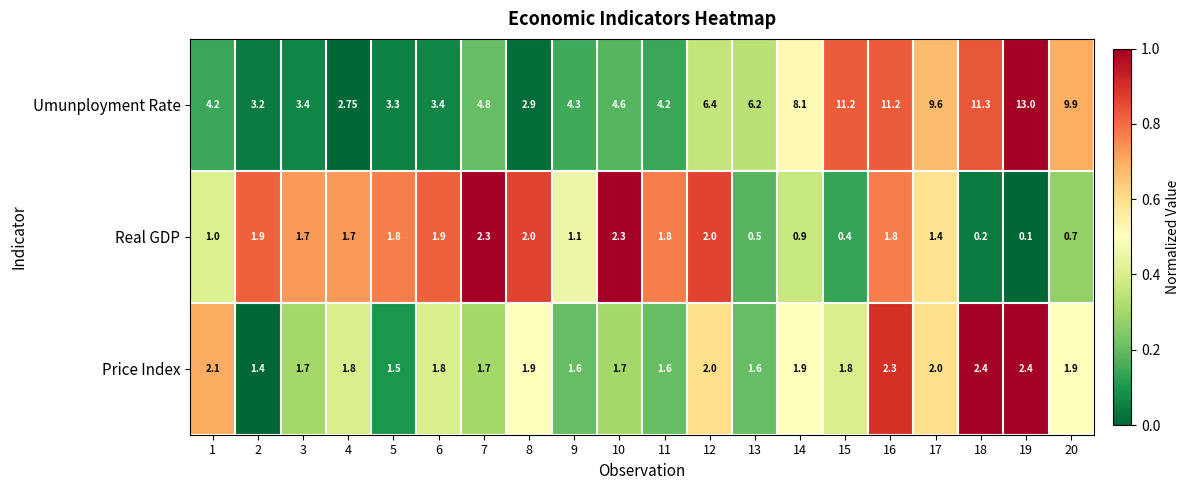

At 7, list the series in order from smallest to largest.

Price Index, Real GDP, Umunployment Rate